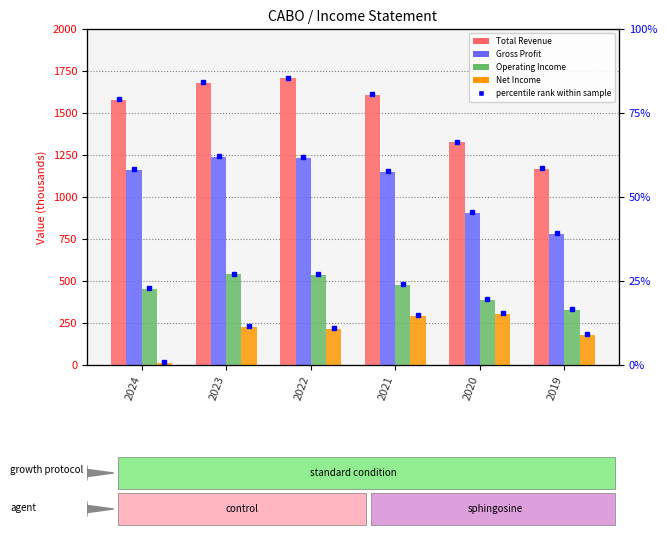

How many data points in Total Revenue are above 1605?

3